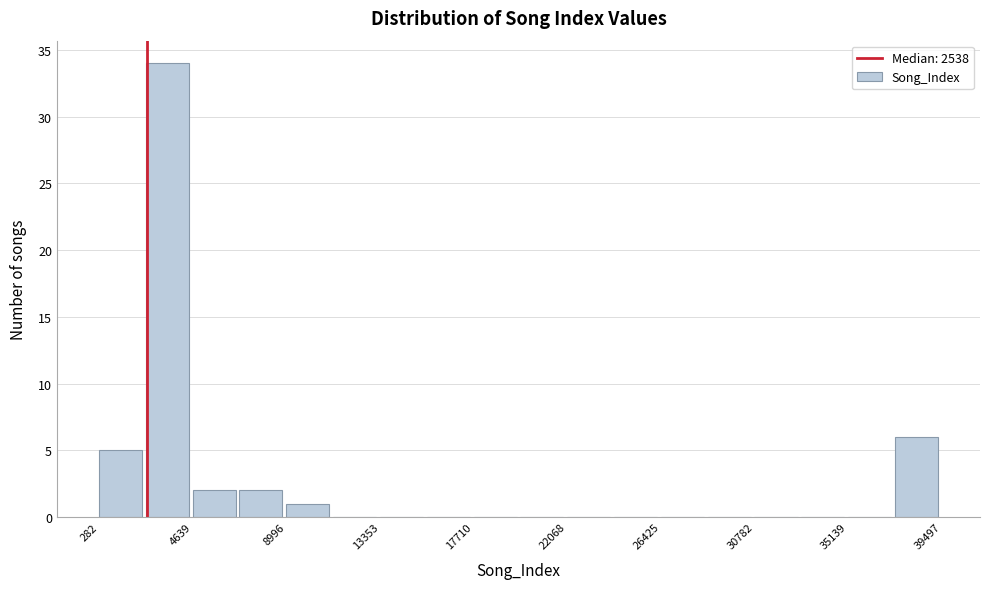

Reading left to right, list every bar in this chart as the range it spans on the x-axis followed by its height. Neither the bar edges nor the heights are printed on the chart, so give them approximately, as read against the axes.

500 to 2500: 5
2500 to 4500: 34
4500 to 7000: 2
7000 to 9000: 2
9000 to 11000: 1
11000 to 13500: 0
13500 to 15500: 0
15500 to 17500: 0
17500 to 20000: 0
20000 to 22000: 0
22000 to 24000: 0
24000 to 26500: 0
26500 to 28500: 0
28500 to 31000: 0
31000 to 33000: 0
33000 to 35000: 0
35000 to 37500: 0
37500 to 39500: 6